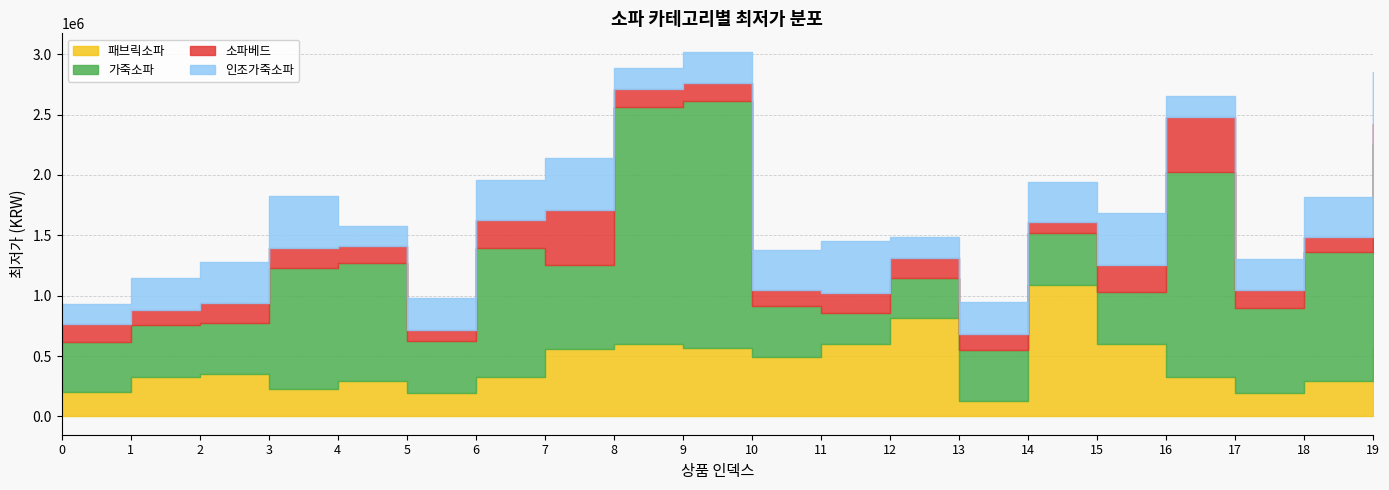

Reading left to right, what are all the values shown in this chart?

패브릭소파: 0=199000	1=328000	2=348000	3=228000	4=291510	5=198000	6=328000	7=558000	8=599000	9=571000	10=489000	11=599000	12=812450	13=129000	14=1090000	15=599700	16=328000	17=198000	18=291510	19=558000
가죽소파: 0=419000	1=428000	2=428000	3=999000	4=980800	5=428000	6=1069000	7=699000	8=1966600	9=2042500	10=428000	11=260520	12=334000	13=419000	14=428000	15=428000	16=1699000	17=699000	18=1069000	19=1699000
소파베드: 0=147960	1=127030	2=166000	3=168270	4=137040	5=91040	6=229000	7=454000	8=149000	9=147960	10=127030	11=166000	12=168270	13=137040	14=91040	15=229000	16=454000	17=149000	18=127030	19=166000
인조가죽소파: 0=169000	1=260520	2=334000	3=428000	4=169000	5=260520	6=334000	7=428000	8=169000	9=260520	10=334000	11=428000	12=169000	13=260520	14=334000	15=428000	16=169000	17=260520	18=334000	19=428000